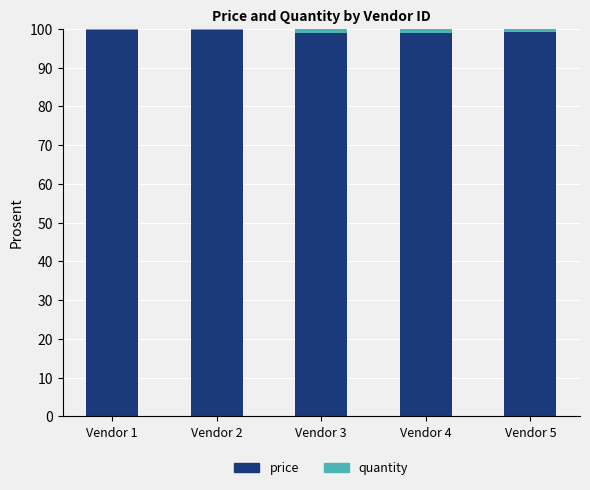

What is the highest value of the price series?

99.8